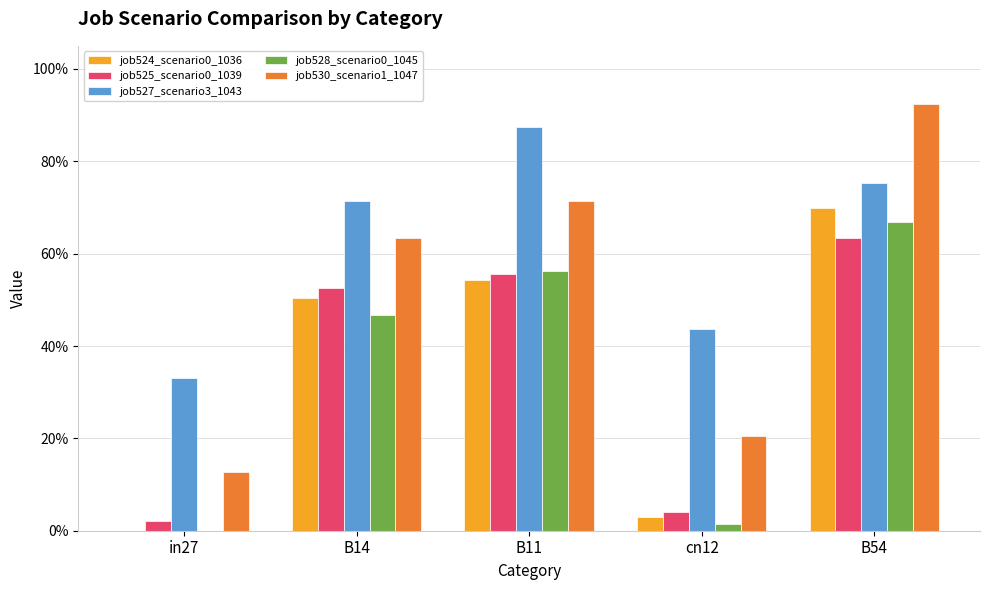

The job527_scenario3_1043 series shows 0.8 at B54. True or false?

True